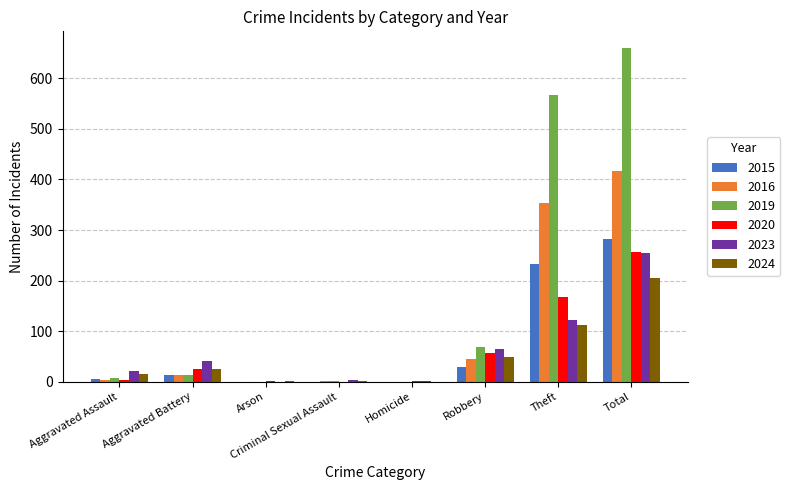

At which category does the chart reach its peak across all series?

Total